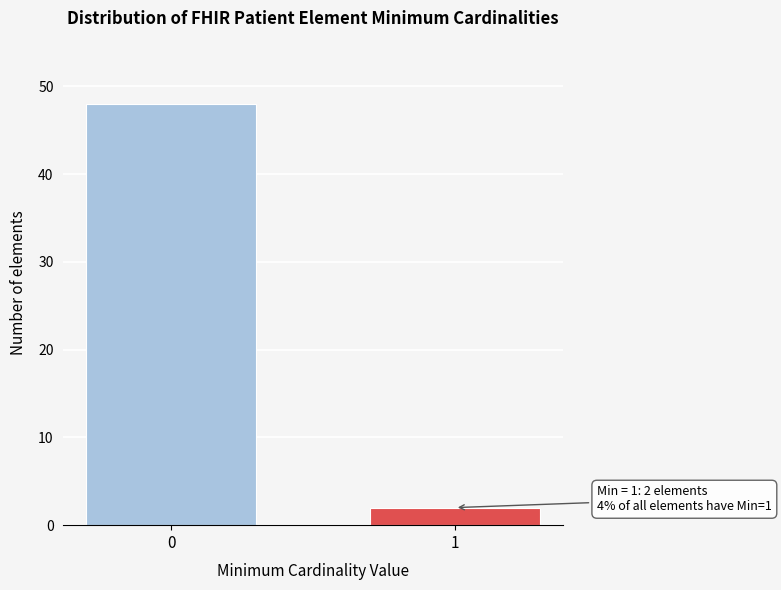

Reading right to left, list all the values displayed in this chart.

2	48